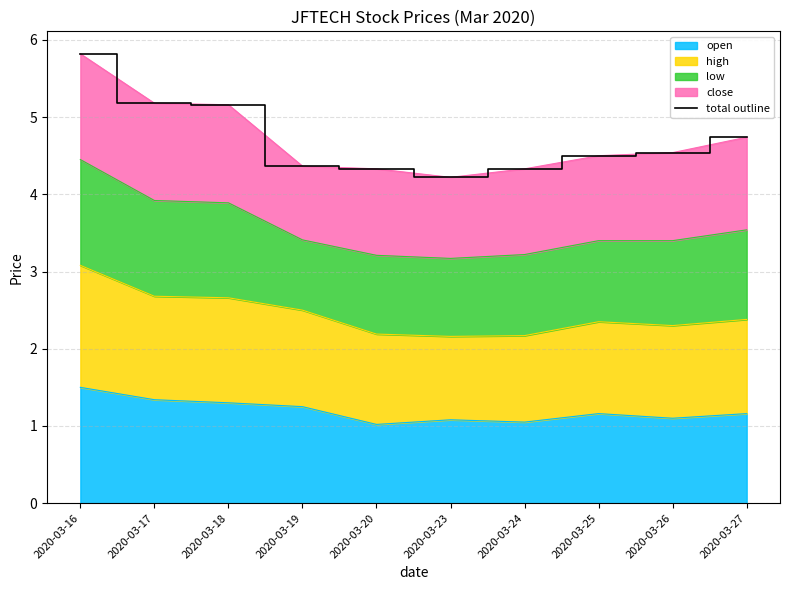

What is the sum of the values at 2020-03-26 and 2020-03-17?

9.7